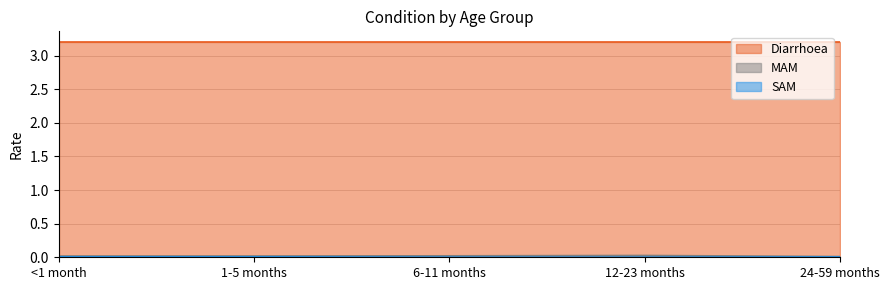

The value of SAM at 1-5 months is 0.0. True or false?

False